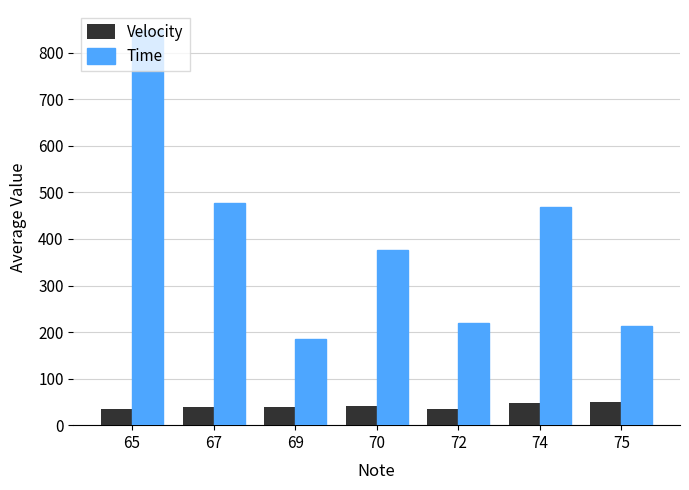

The value of Velocity at 69 is 38.3. True or false?

True